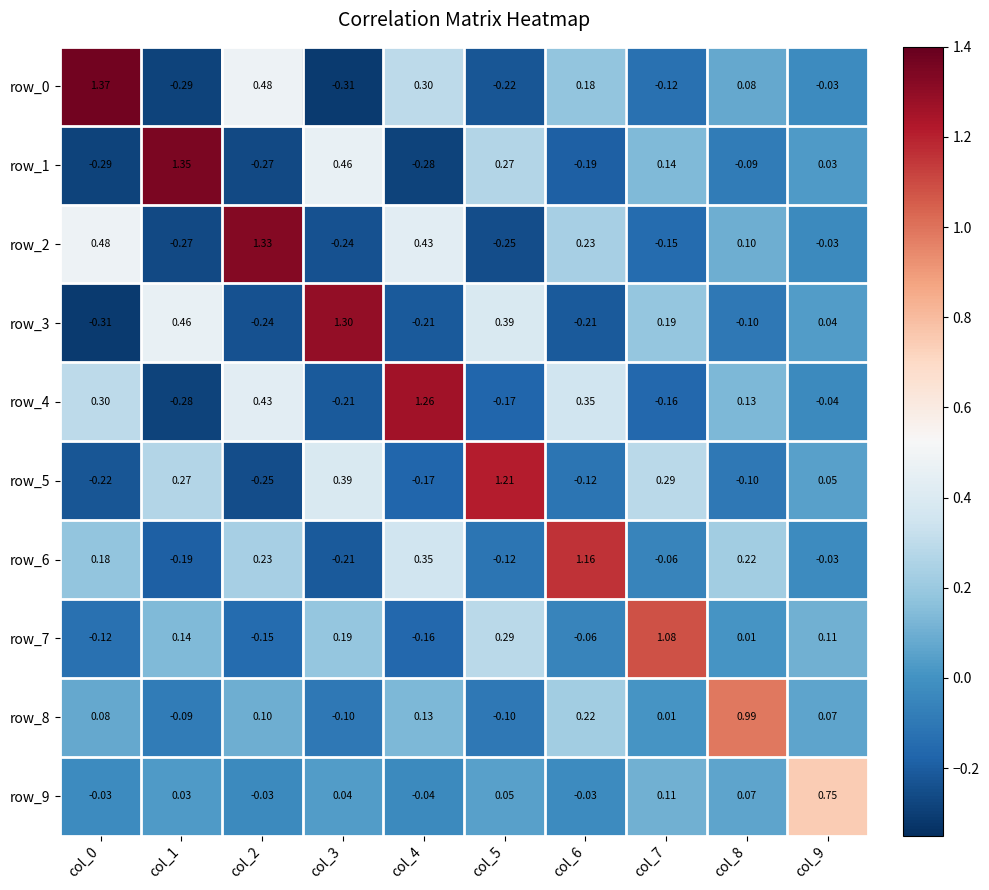

What is the total value across all series at col_8?

1.3